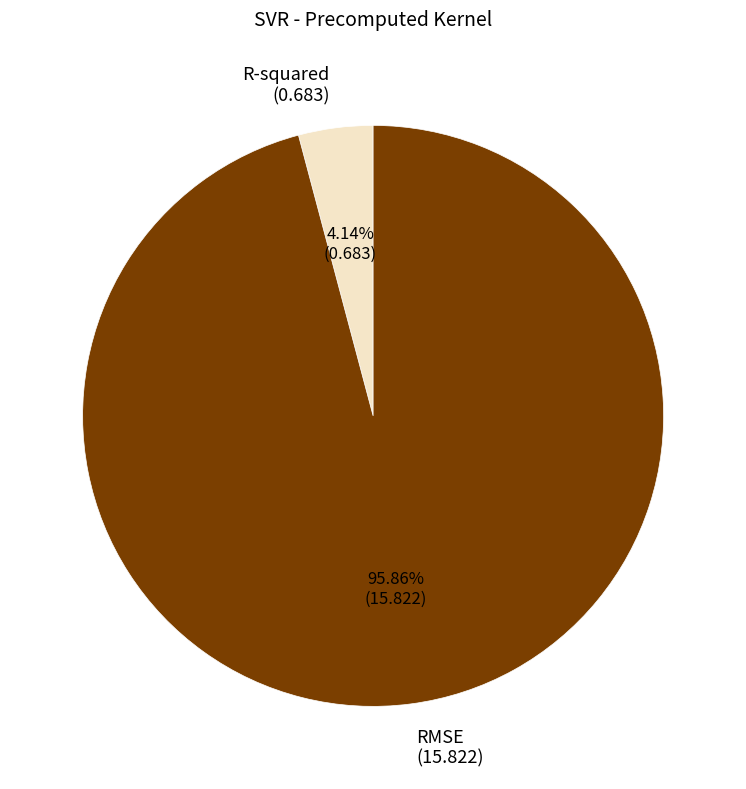

To the nearest percent, what is the difference between the largest and smallest slice percentages?

92%